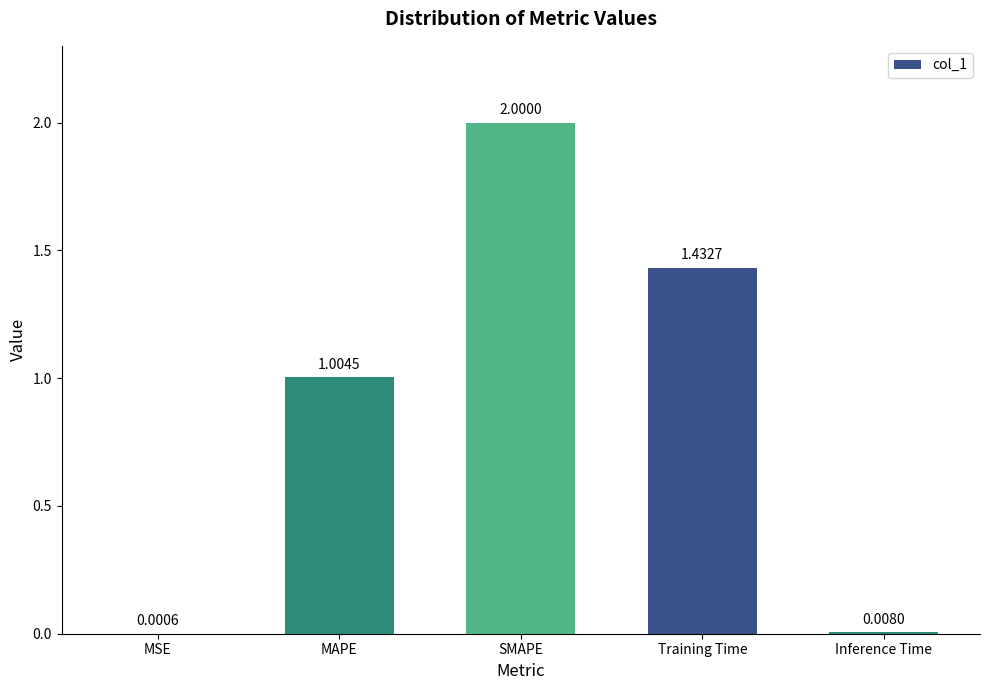

Which has a higher value, MAPE or MSE?

MAPE